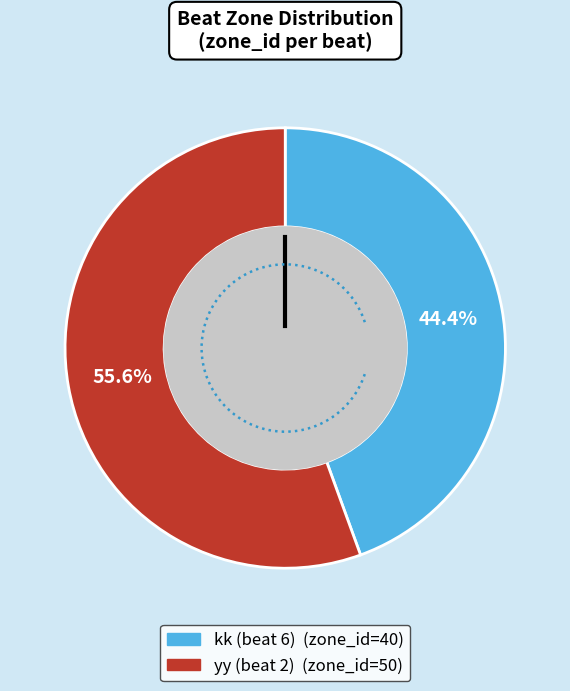

To the nearest percent, what percentage of the pie is 2?

56%